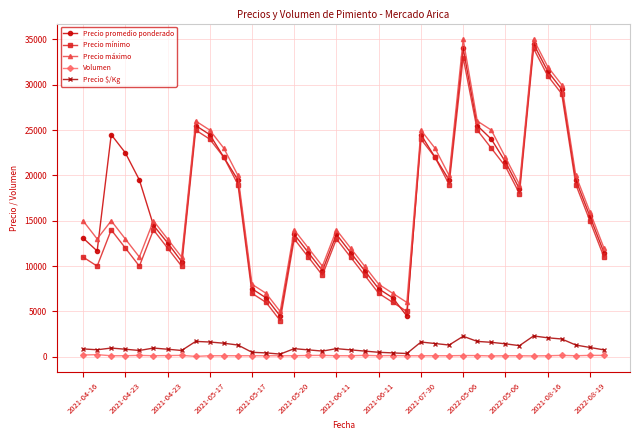

Is this an area chart (filled region under the line)?

No